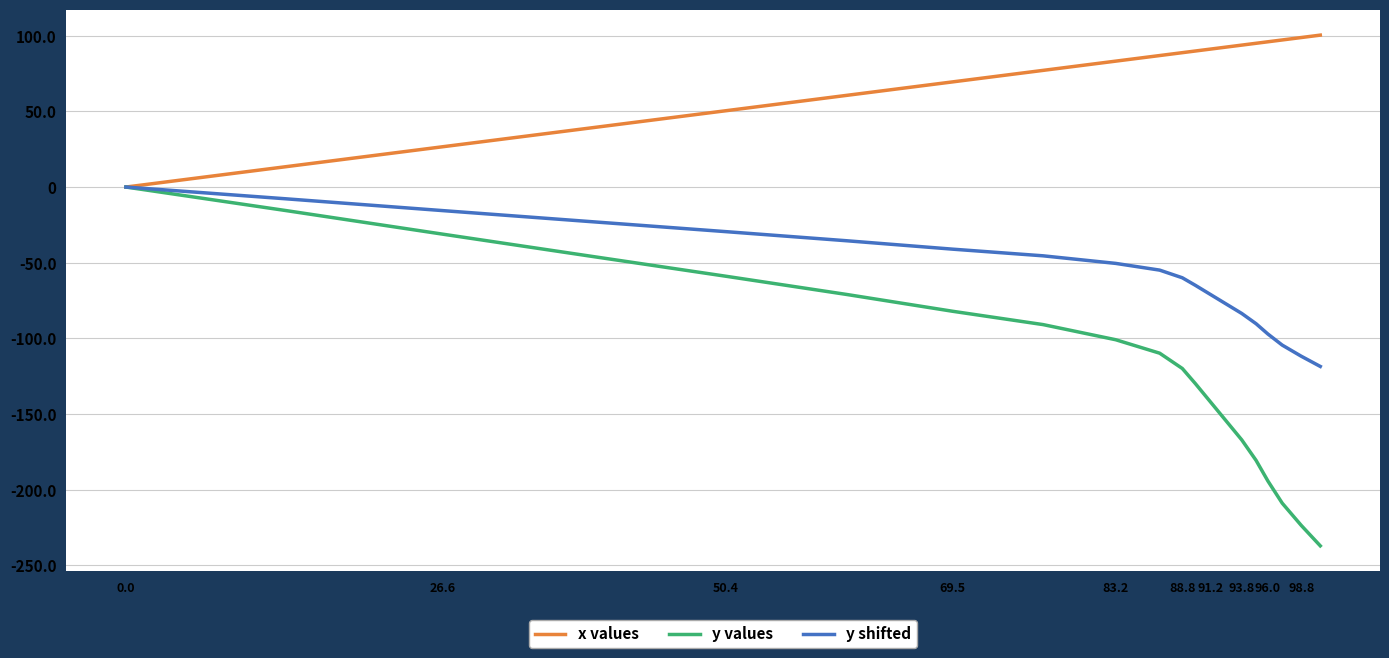

How many lines are shown in the chart?

3